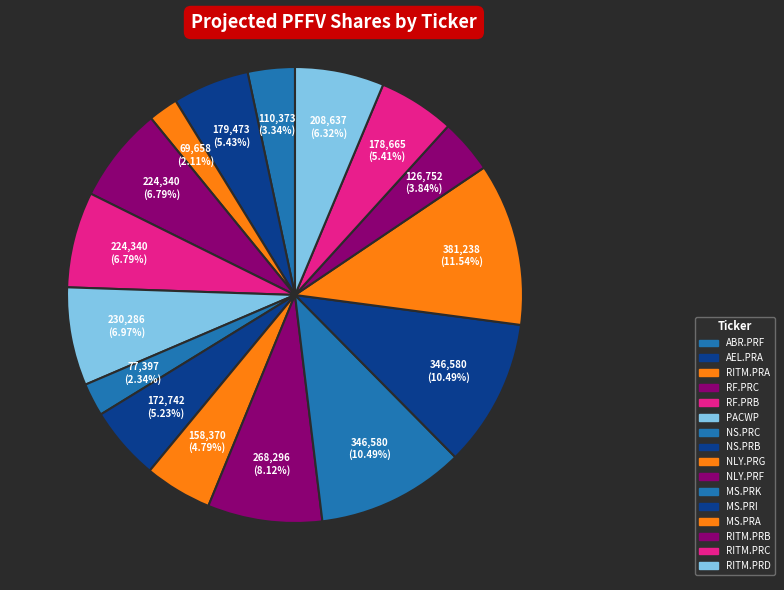

Do ABR.PRF and NS.PRC together represent more than half of the pie?

No